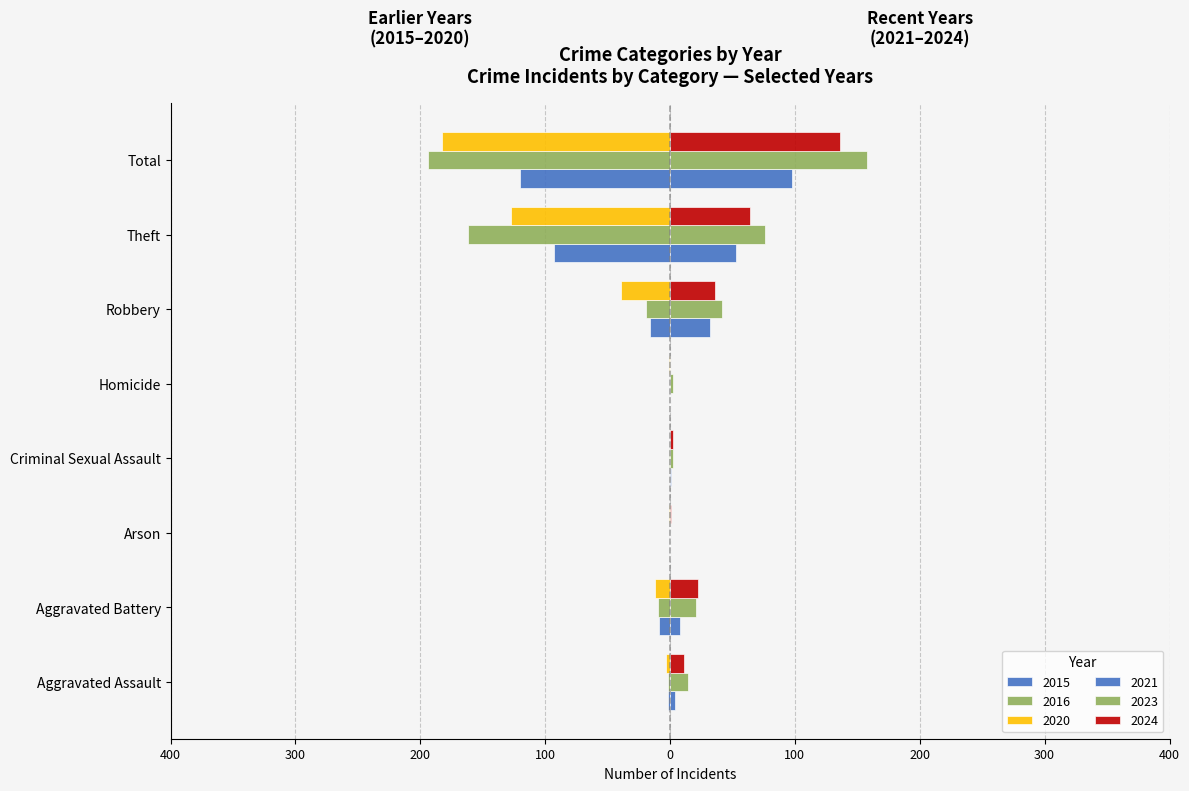

Where does the 2021 series first go above 8?

Robbery